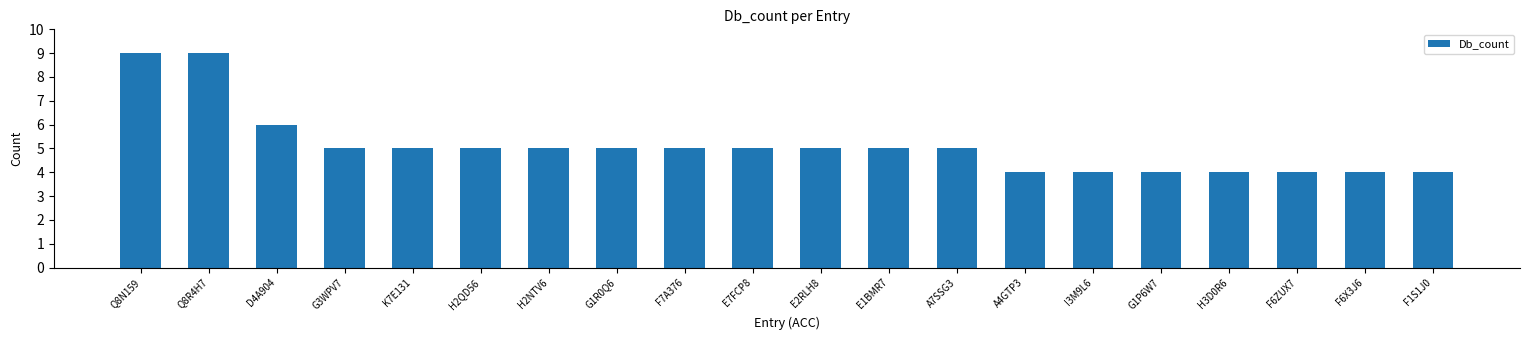

What is the label of the 7th bar from the left?

H2NTV6